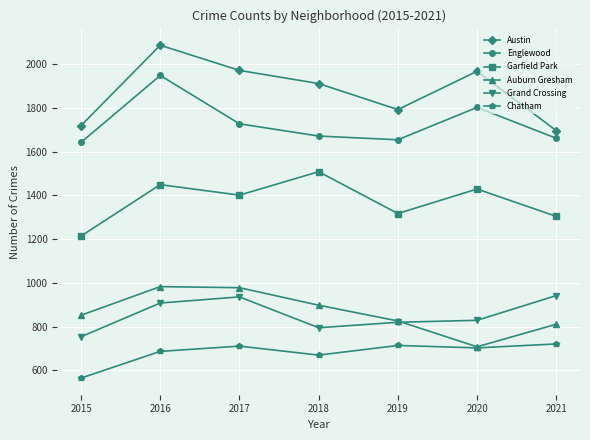

What is the difference between the maximum and minimum values in the Chatham series?

156